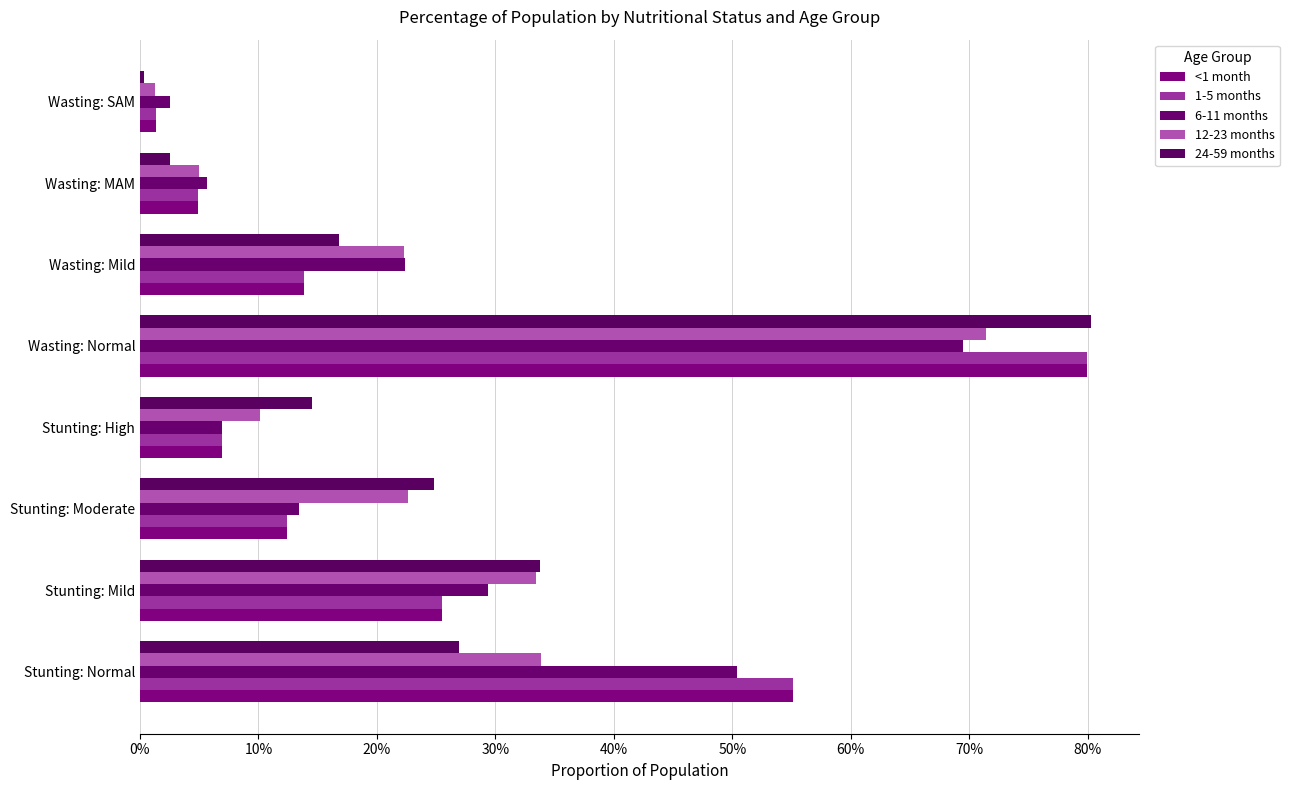

What are all the series names shown in the legend?

<1 month, 1-5 months, 6-11 months, 12-23 months, 24-59 months